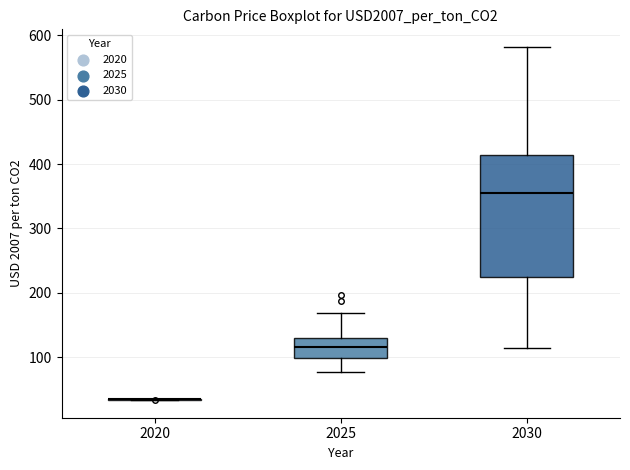

Reading left to right, transcribe this box plot: for each box, give where its median line is, the range the box spans, and where its two whiskers end, as read against the y-axis. The values are not printed on the chart, so give them approximately, as read against the axis.

2020: box collapsed to a line at 30, whiskers 30 to 40
2025: median 120, box 100 to 130, whiskers 80 to 170
2030: median 350, box 220 to 410, whiskers 110 to 580